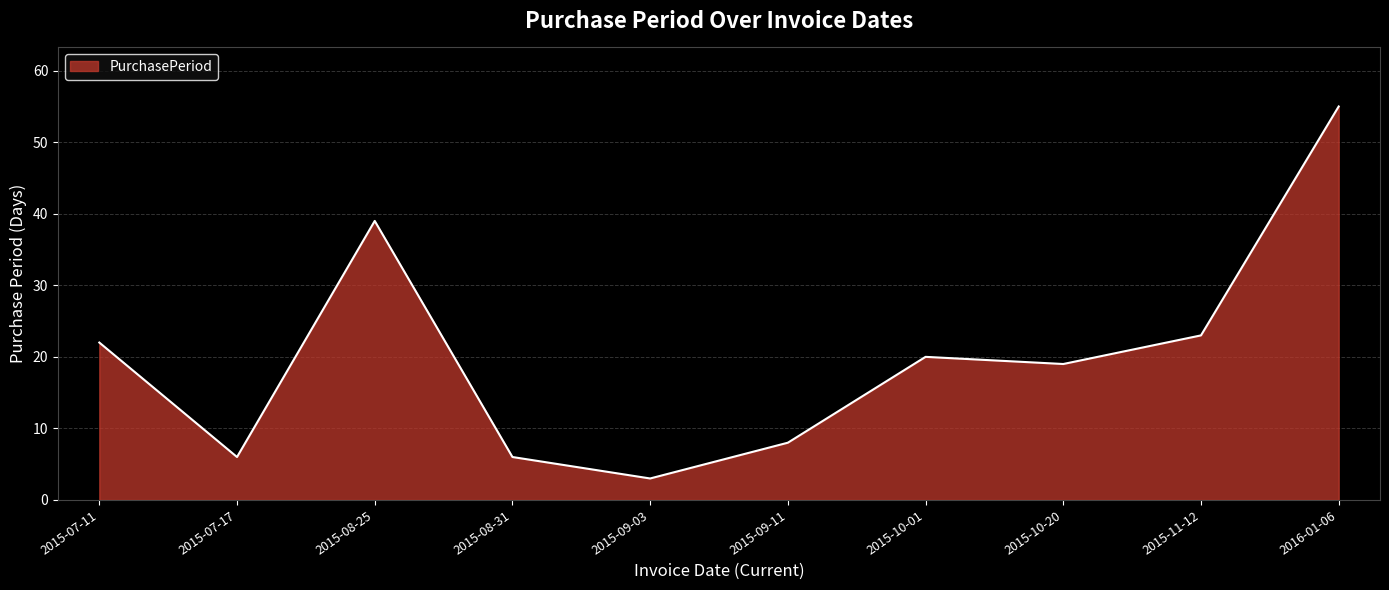

What is the ratio of the value at 2015-10-20 to the value at 2015-11-12?

0.8